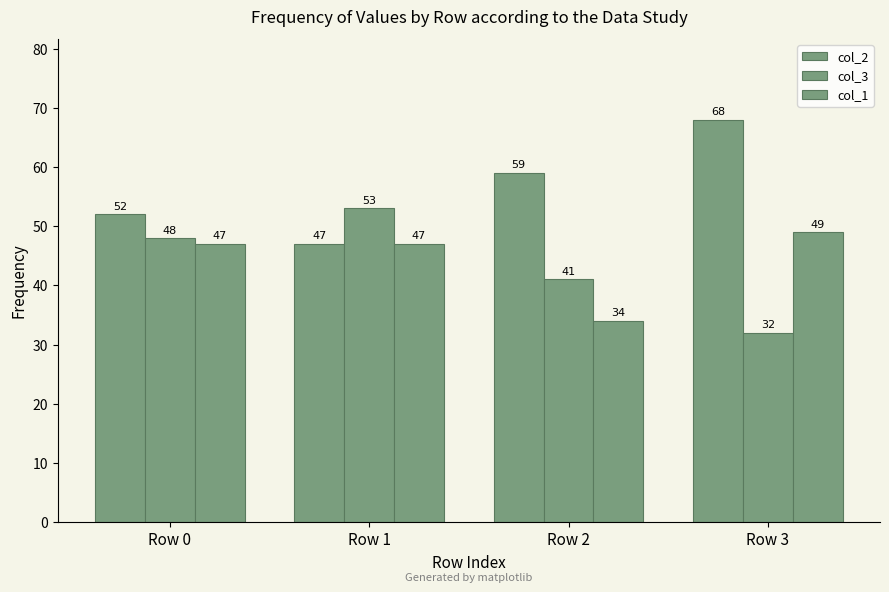

At which label is col_1 closest to 41?

Row 0